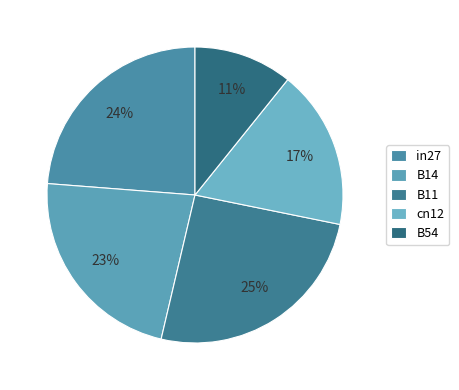

True or false: B54 accounts for 18% of the total.

False